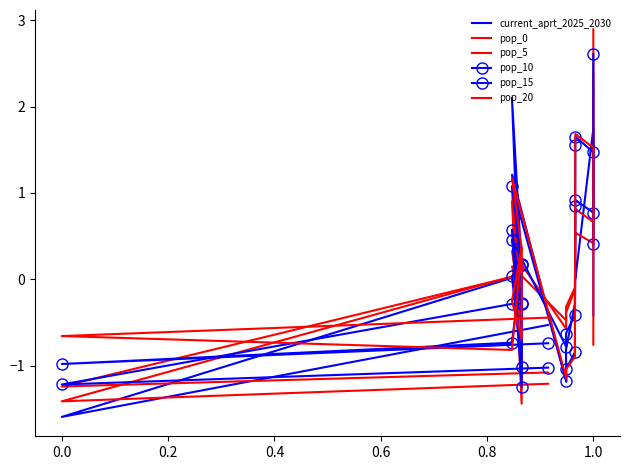

What is the value of the pop_0 point at the 14th from the left?

-1.4